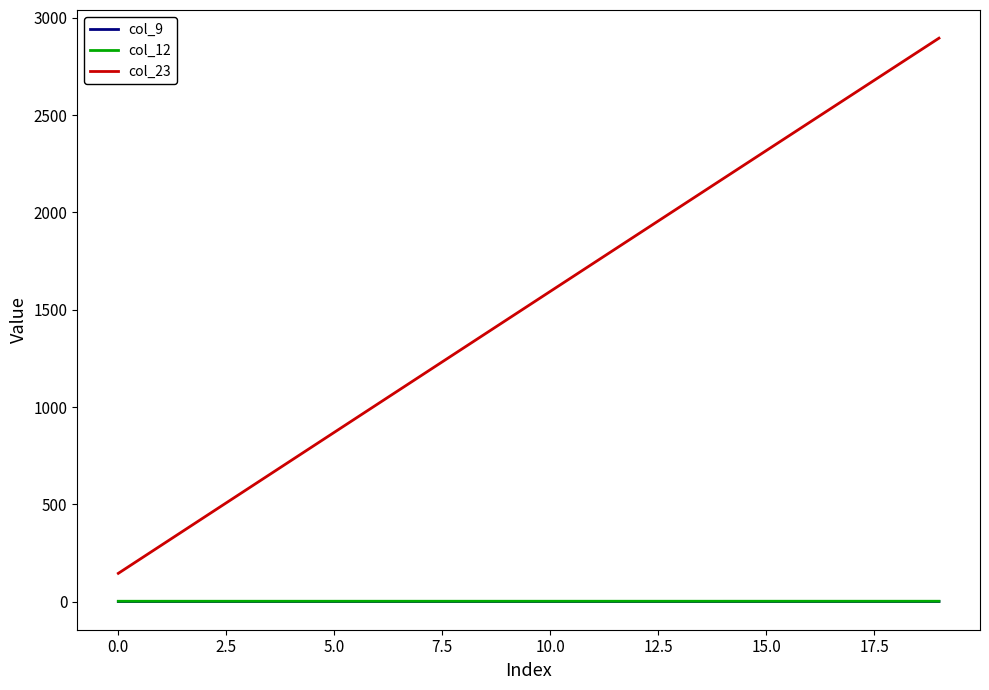

Which series has the largest range (max minus min)?

col_23